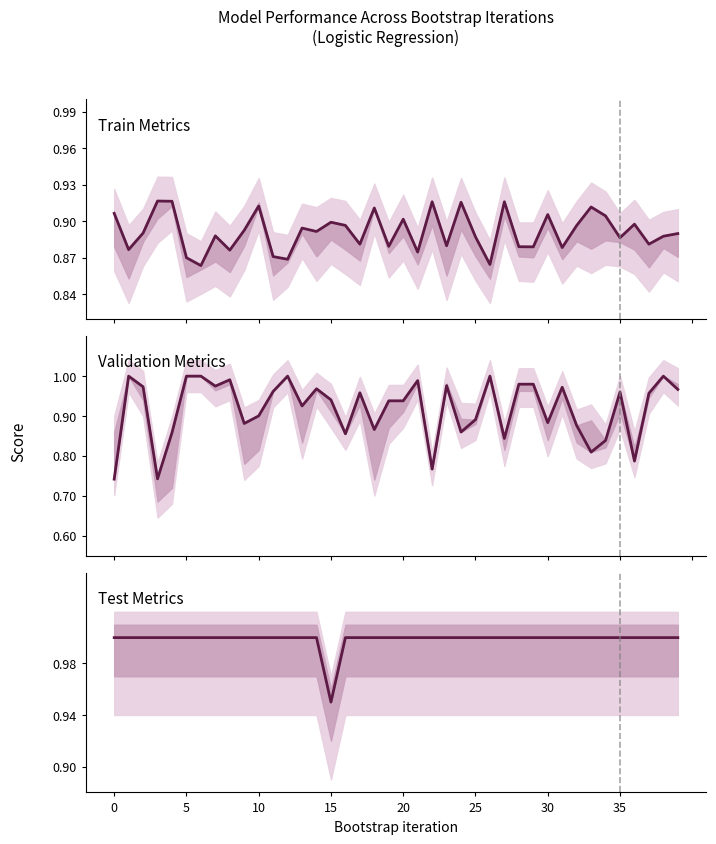

Reading right to left, what are all the values shown in this chart?

Train AP: 0.9	0.9	0.9	0.9	0.9	0.9	0.9	0.9	0.9	0.9	0.9	0.9	0.9	0.9	0.9	0.9	0.9	0.9	0.9	0.9	0.9	0.9	0.9	0.9	0.9	0.9	0.9	0.9	0.9	0.9	0.9	0.9	0.9	0.9	0.9	0.9	0.9	0.9	0.9	0.9
Val AP: 1.0	1.0	1.0	0.8	1.0	0.8	0.8	0.9	1.0	0.9	1.0	1.0	0.8	1.0	0.9	0.9	1.0	0.8	1.0	0.9	0.9	0.9	1.0	0.9	0.9	1.0	0.9	1.0	1.0	0.9	0.9	1.0	1.0	1.0	1.0	0.9	0.7	1.0	1.0	0.7
Test AP: 1.0	1.0	1.0	1.0	1.0	1.0	1.0	1.0	1.0	1.0	1.0	1.0	1.0	1.0	1.0	1.0	1.0	1.0	1.0	1.0	1.0	1.0	1.0	1.0	0.9	1.0	1.0	1.0	1.0	1.0	1.0	1.0	1.0	1.0	1.0	1.0	1.0	1.0	1.0	1.0